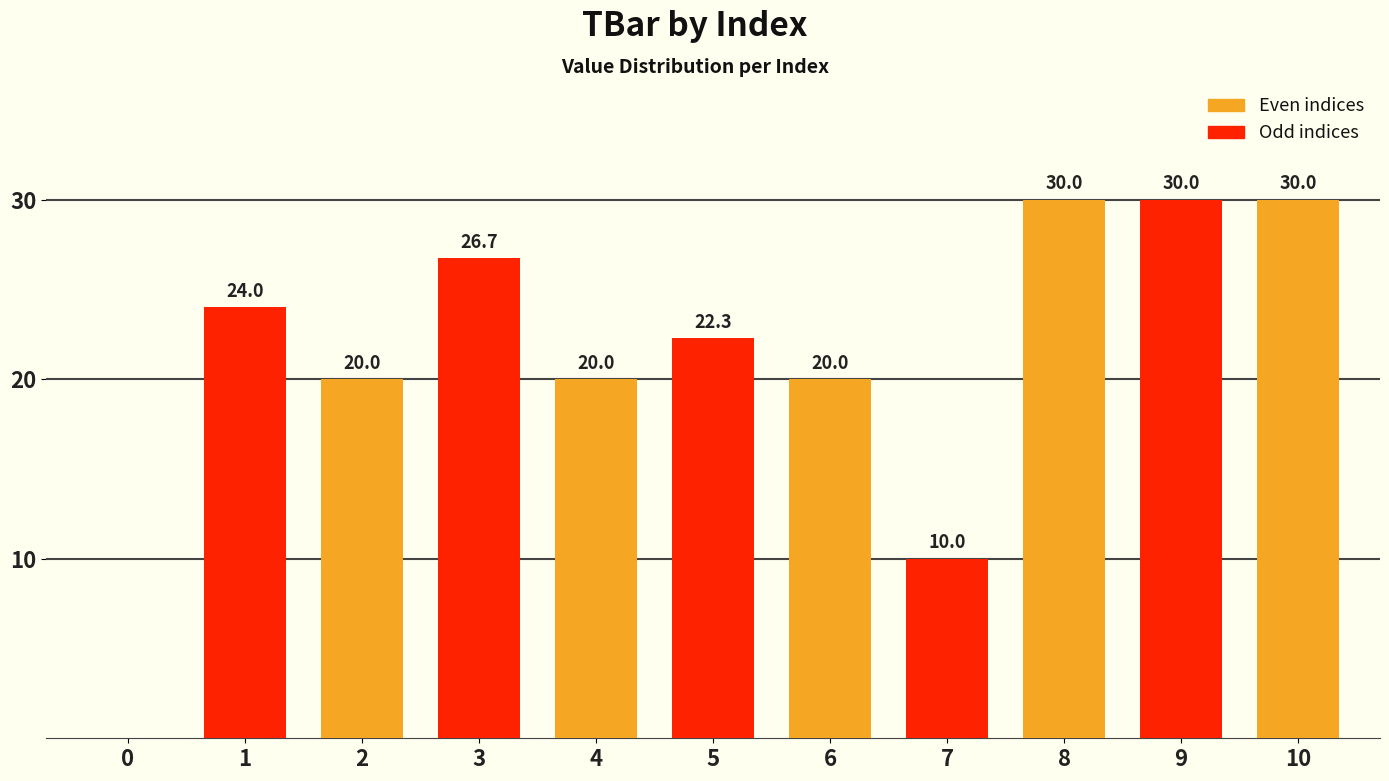

What is the greatest value displayed?

30.0